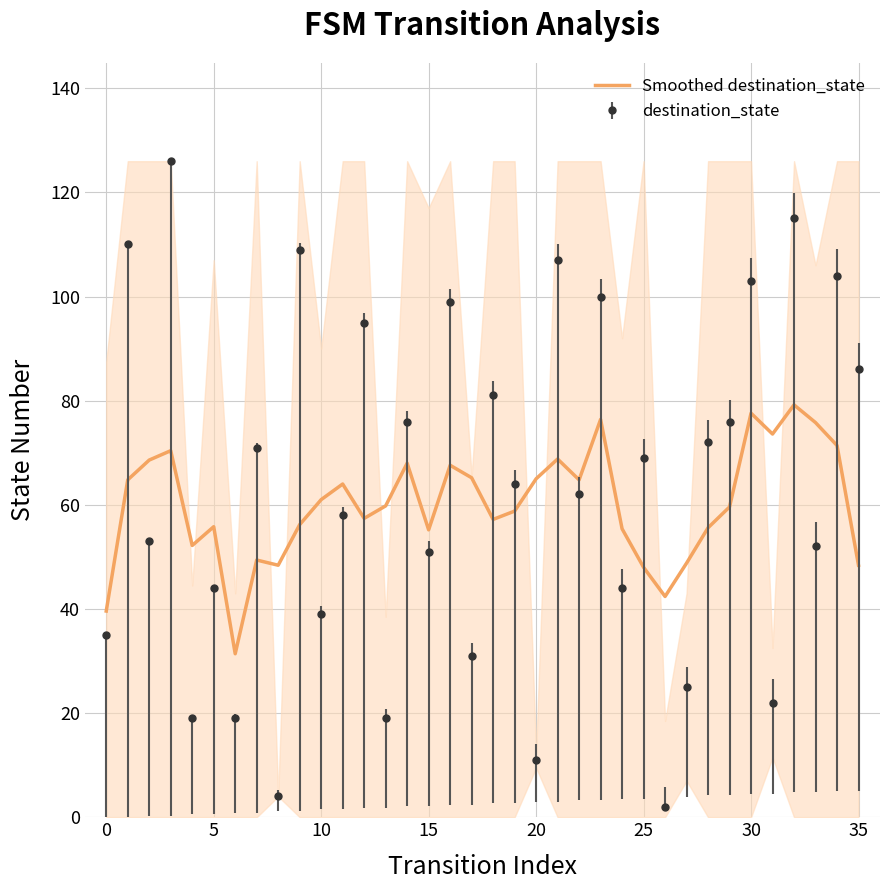

True or false: Smoothed destination_state has a value of 25.6 at 35.

False